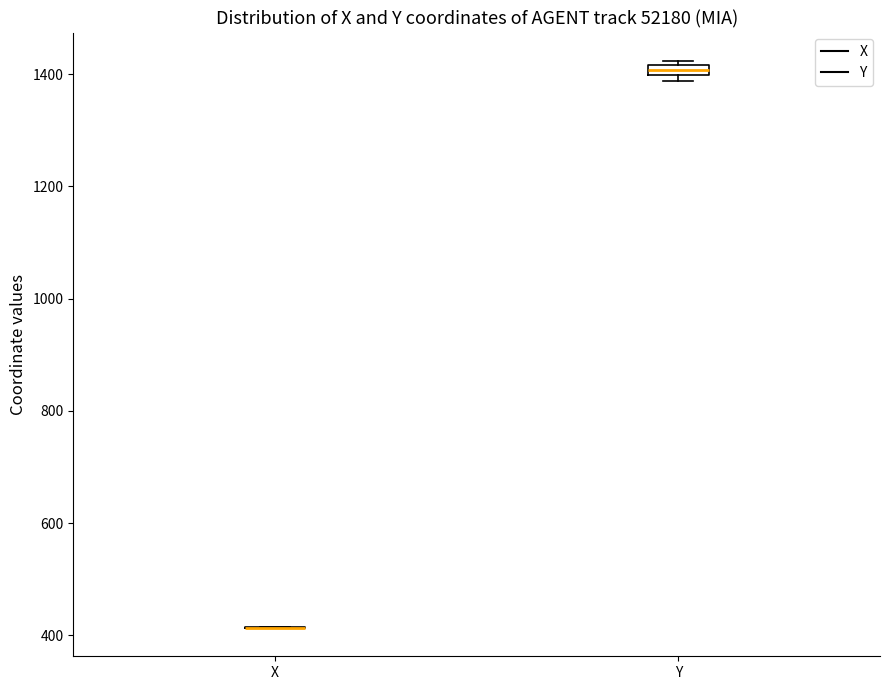

Where is the upper edge of the box for Y on the y-axis? The values are not printed on the chart, so give them approximately, as read against the axis.

1420